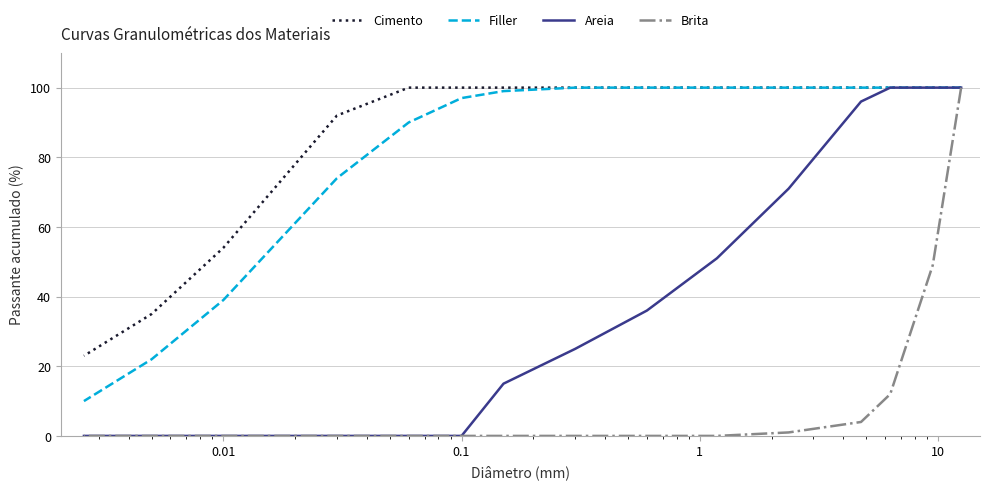

True or false: Cimento has a value of 100 at 10.

True